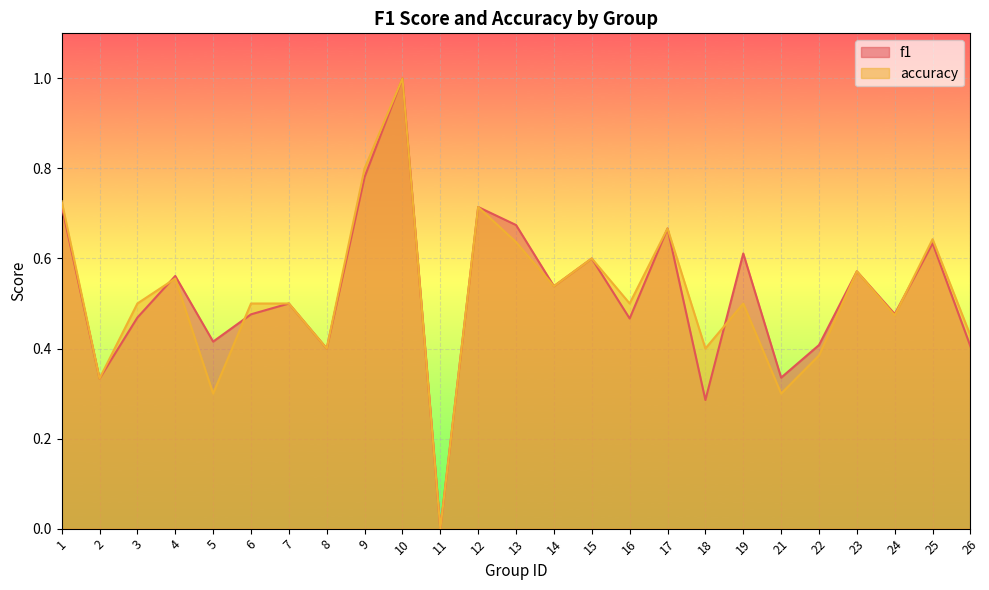

True or false: f1 has a value of 0.6 at 19.

True